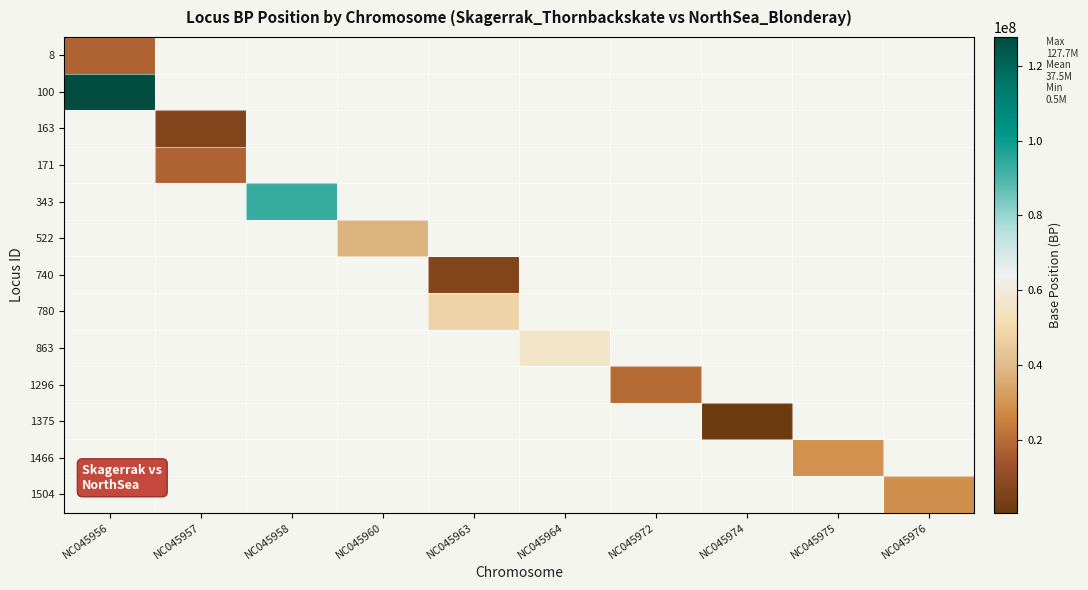

Count the number of categories in the chart.

10